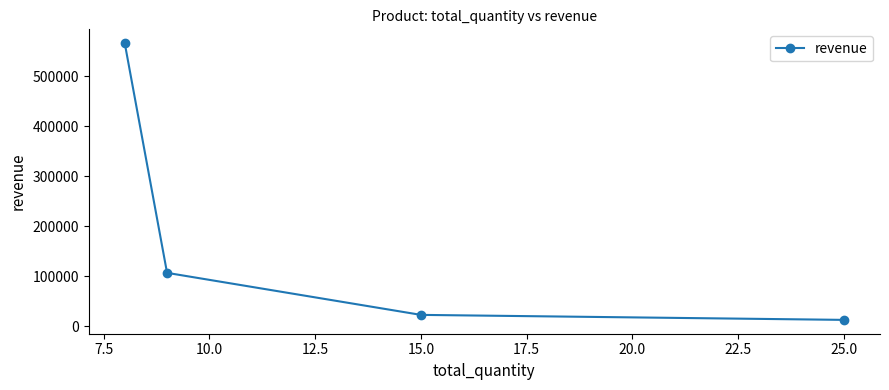

What is the value of the 3rd point from the left?

23000